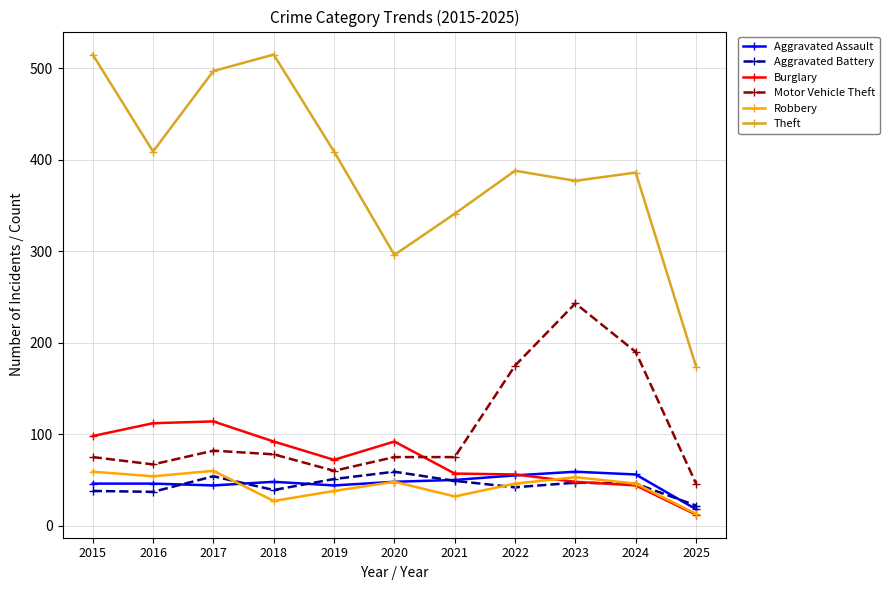

At which category does Robbery reach its first local peak?

2017